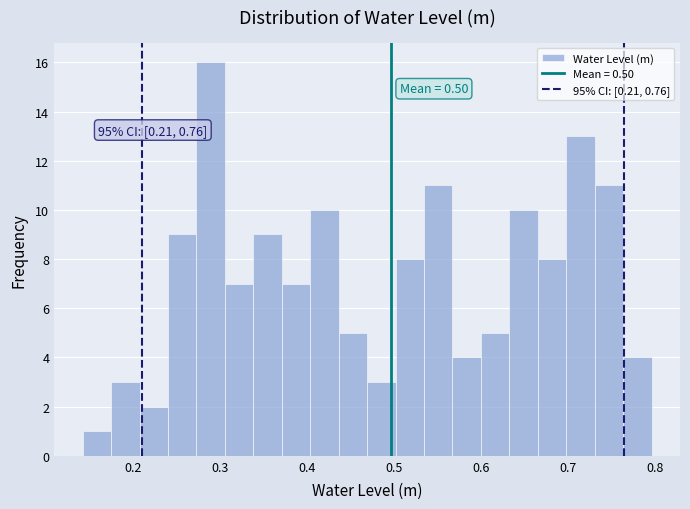

Around what value on the x-axis is the tallest bar? Give the approximate position of its centre, as read against the axis.

0.29